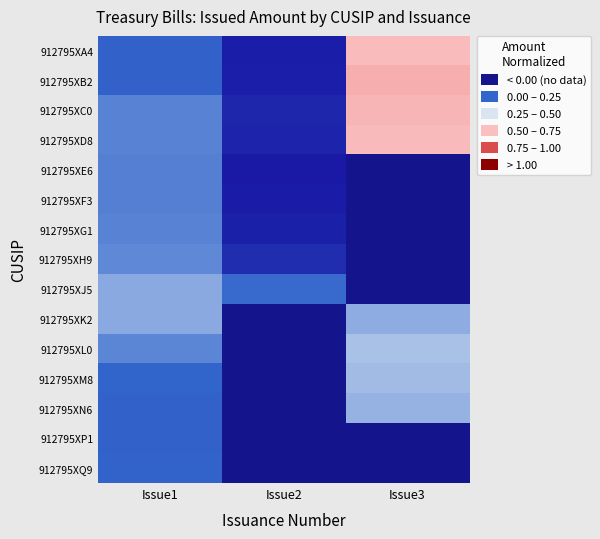

Is the value of 912795XG1 at Issue1 greater than the value of 912795XE6 at Issue3?

No